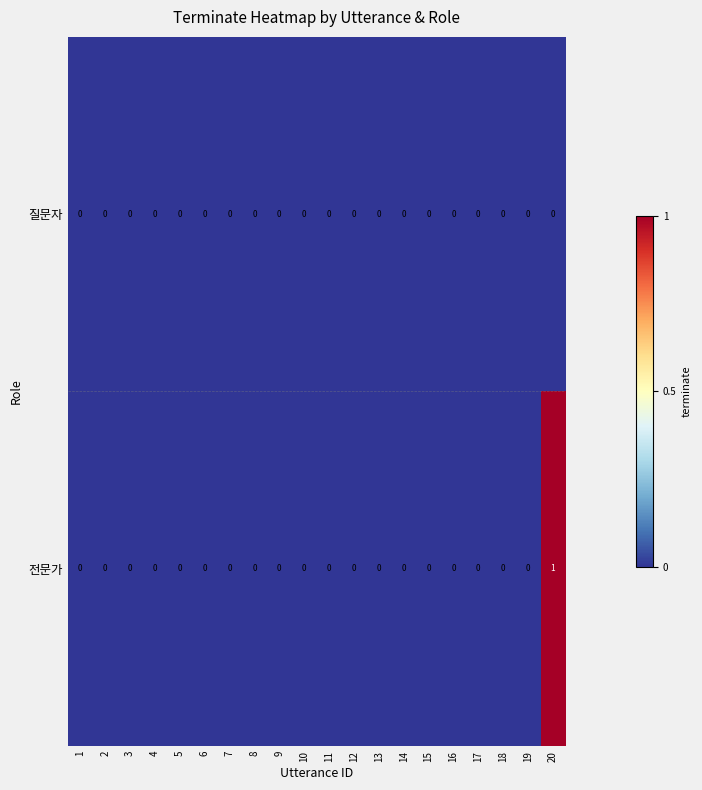

The 전문가 series shows 0 at 9. True or false?

True